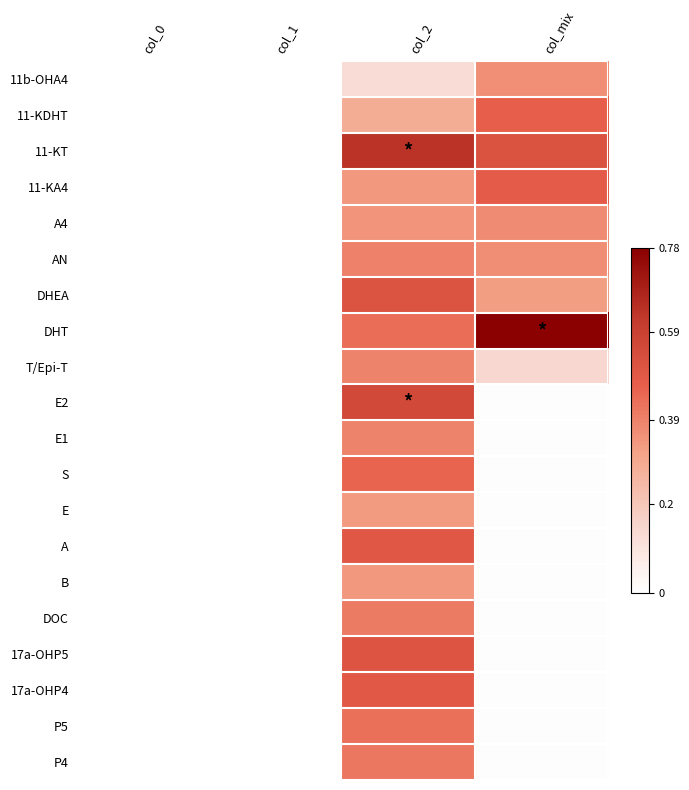

What is the greatest value displayed?

0.8